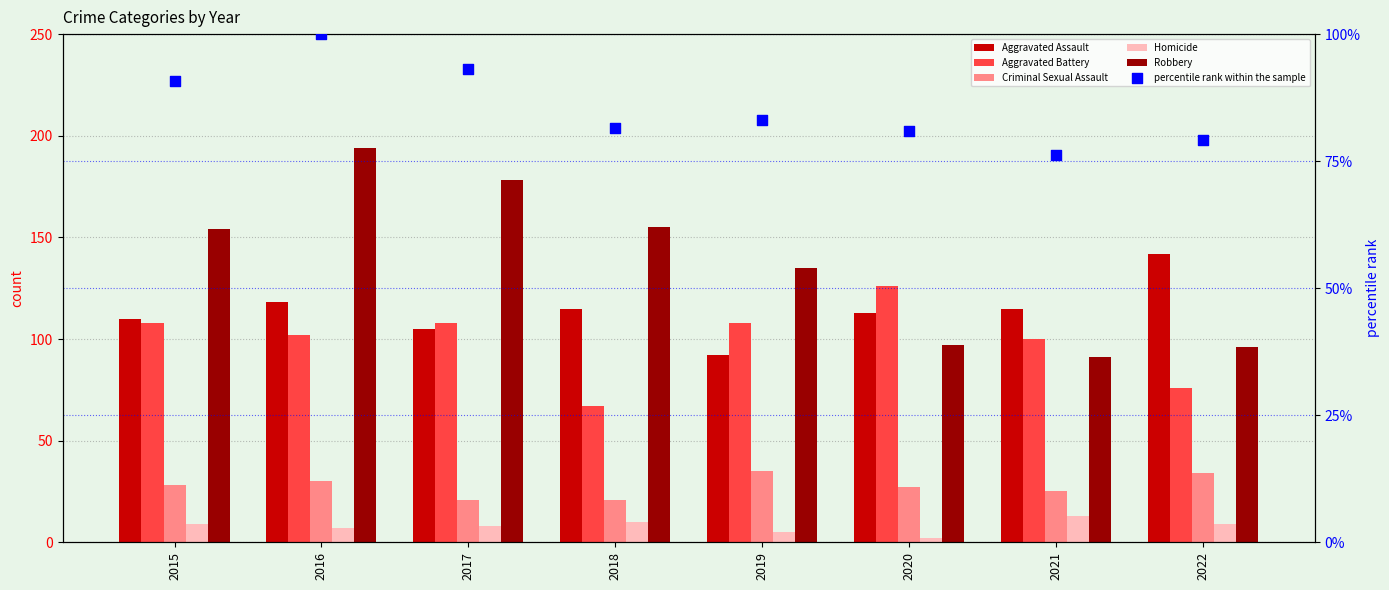

Which series contains the highest Y value?

Robbery